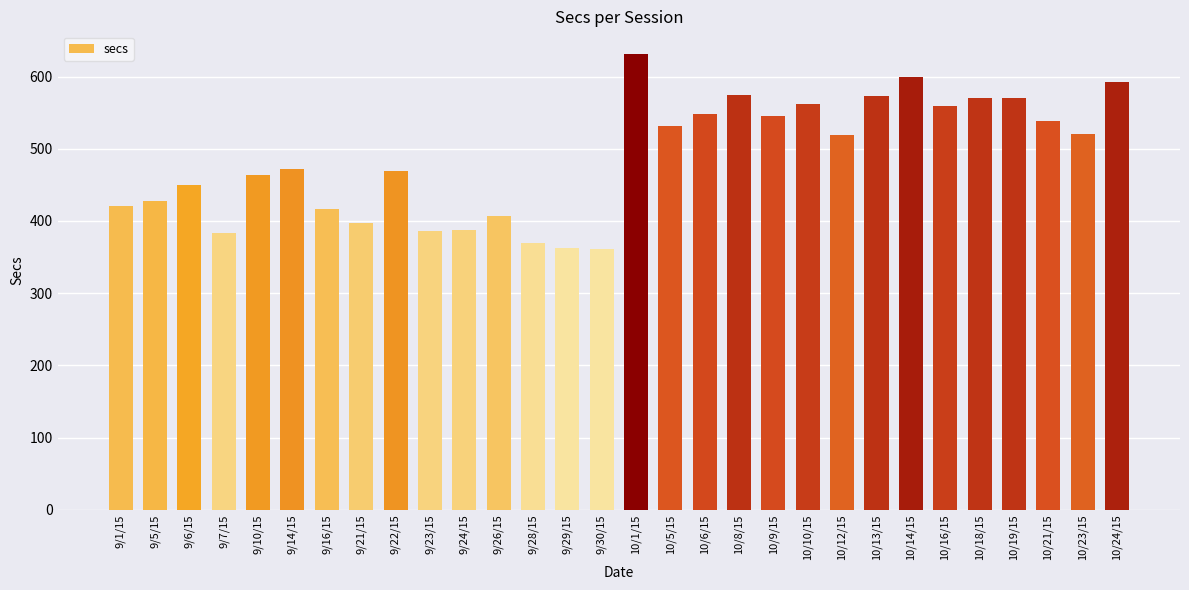

What is the ratio of the value at 10/9/15 to the value at 10/8/15?

0.9